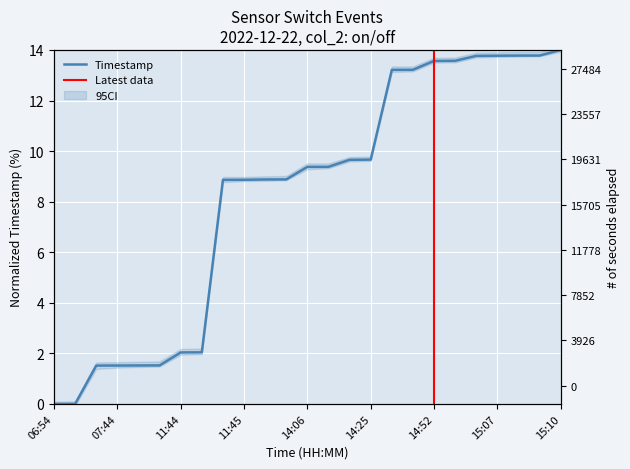

Rank the categories by value from highest to lowest.

15:10, 15:10, 15:07, 15:07, 15:06, 15:05, 14:52, 14:34, 14:32, 14:25, 14:25, 14:18, 14:06, 12:10, 12:01, 11:45, 11:45, 11:44, 11:44, 08:01, 07:44, 07:44, 07:44, 07:44, 06:54